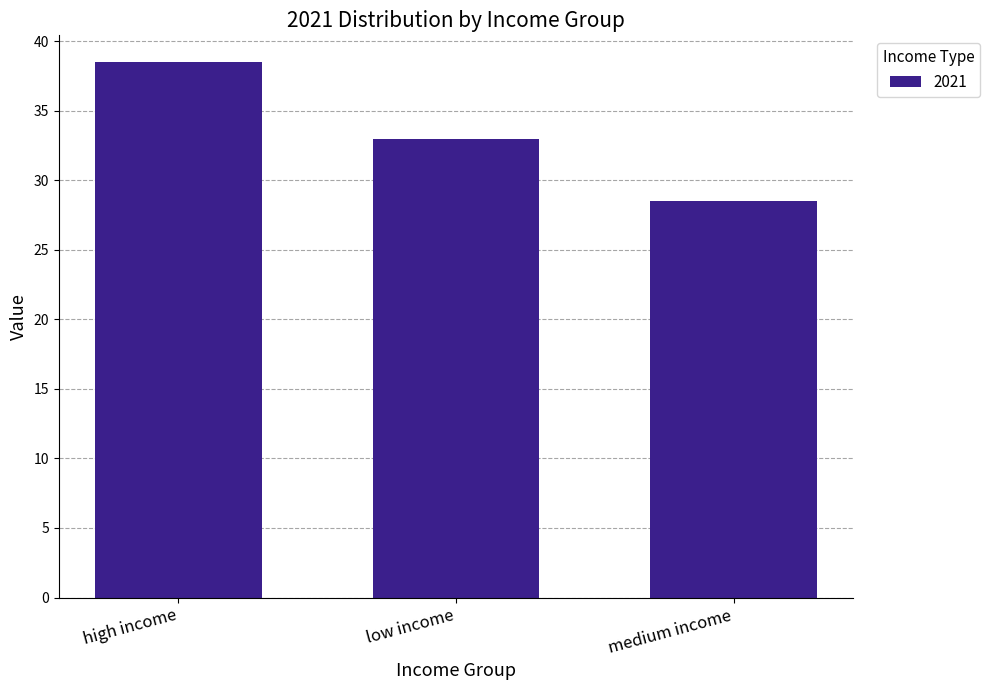

Which category has the highest value across all series?

high income